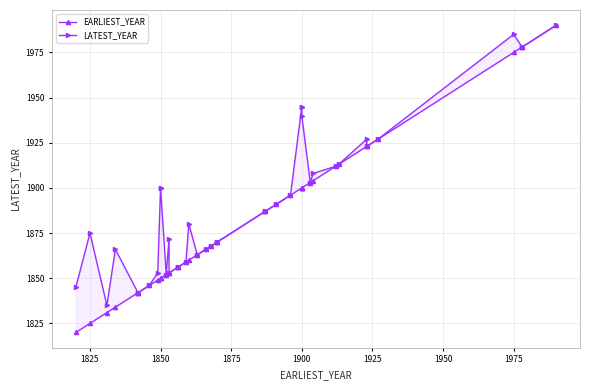

Which series has the widest spread of values?

EARLIEST_YEAR